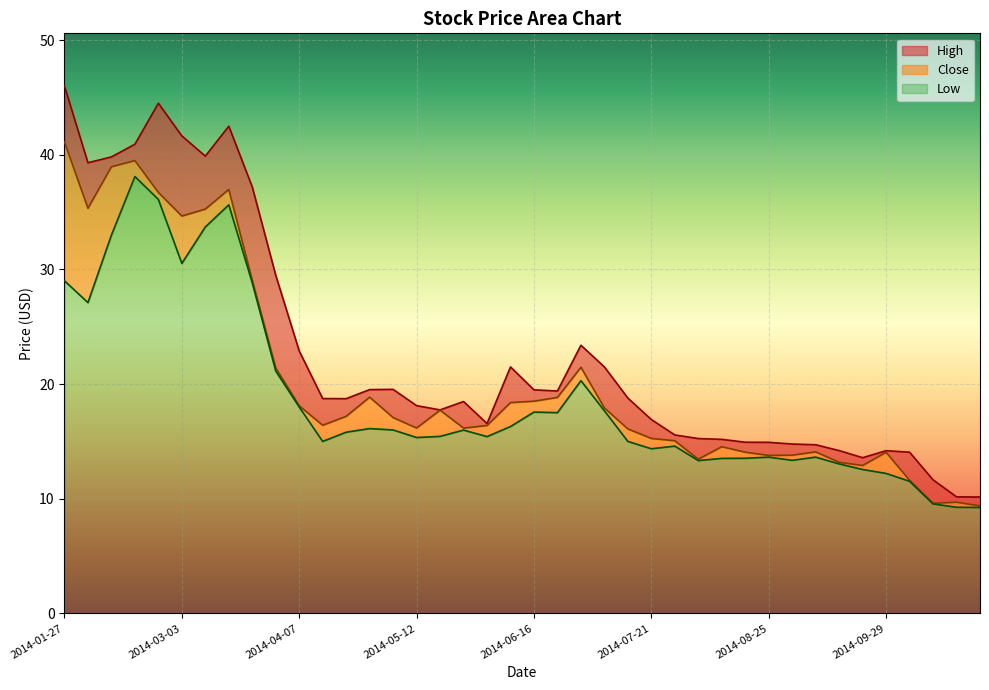

What is the greatest value displayed?

46.0